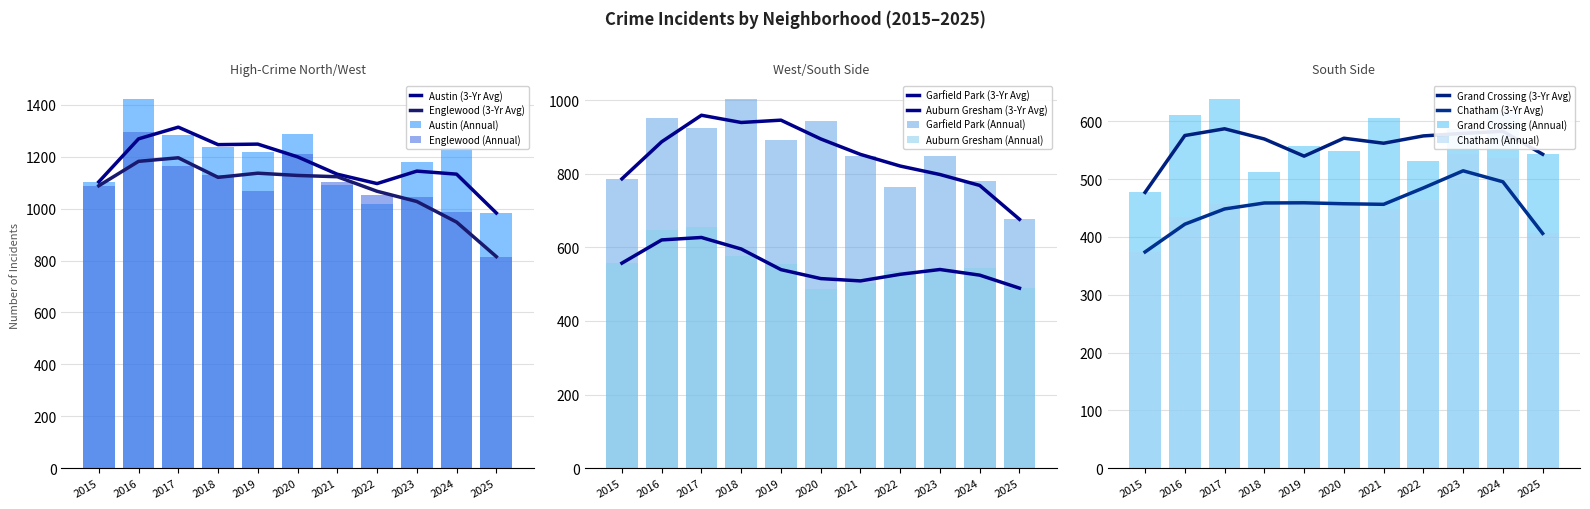

At which label is Austin closest to 1202?

2019